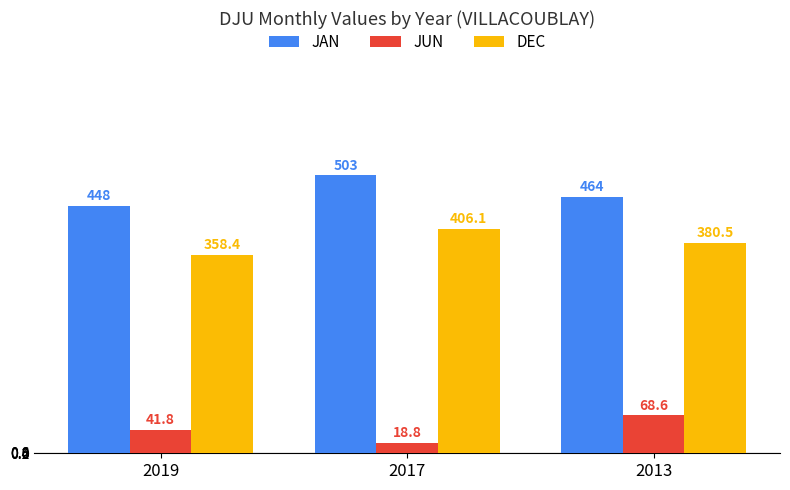

How many categories are shown in the chart?

3